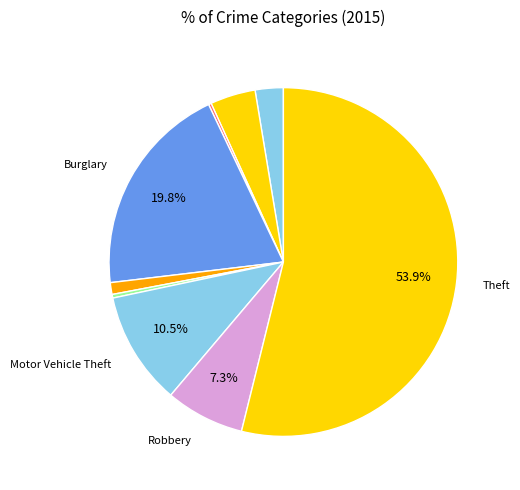

Which slice is the largest?

Theft